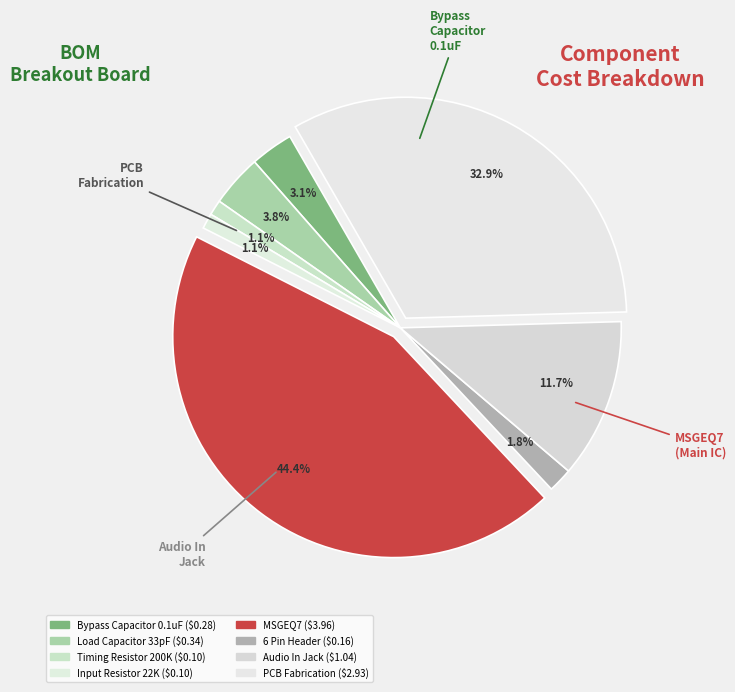

How many segments does this pie chart have?

8